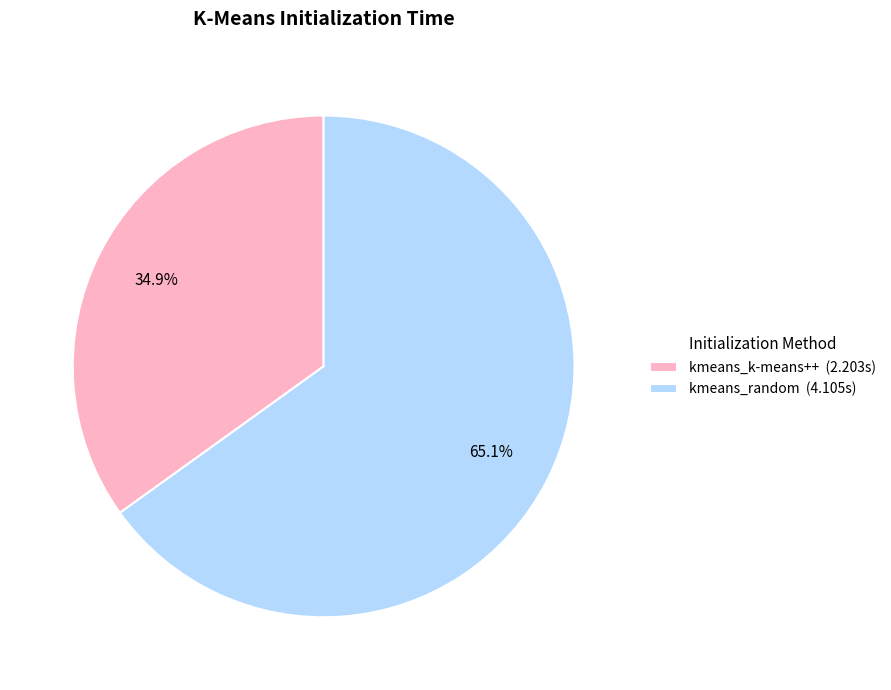

Is there a majority slice in this chart?

Yes